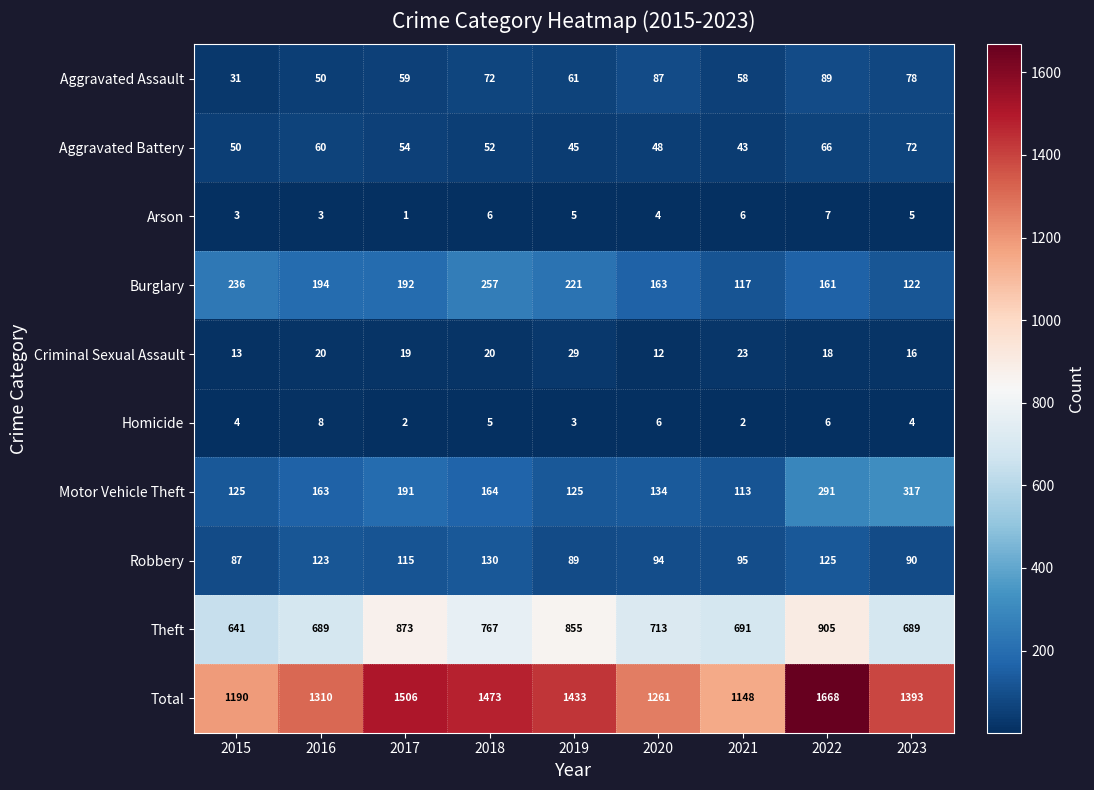

What is the spread (max minus min) of values at 2020?

1257